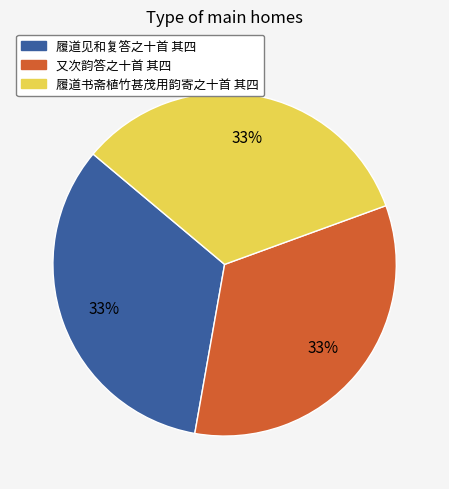

Is it true that 履道见和复答之十首 其四 is 33% of the pie?

True